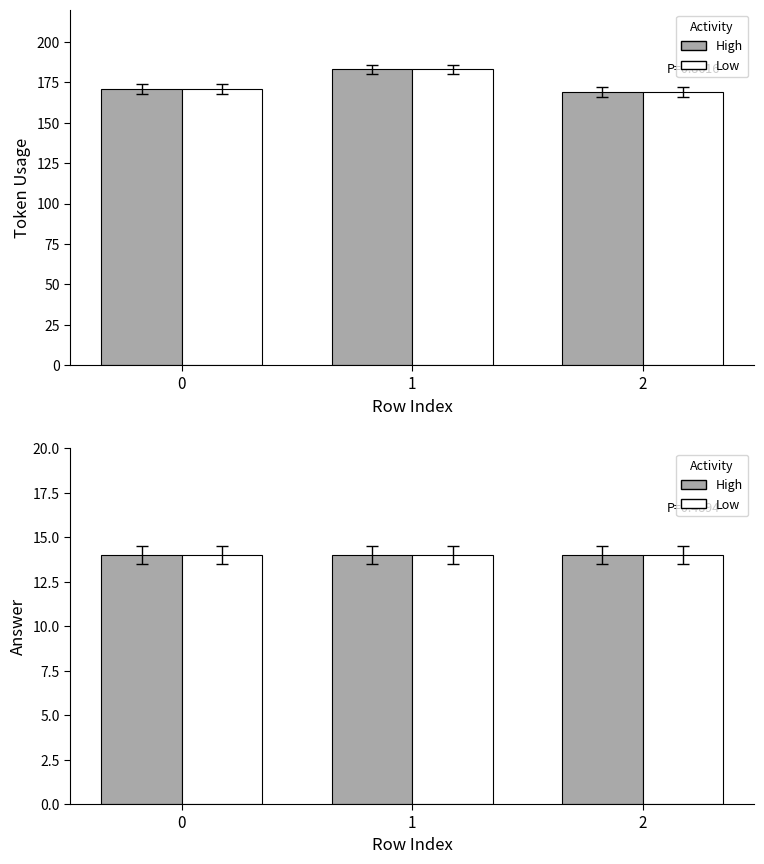

What is the sum of the answer (Low) values at 1 and 0?

28